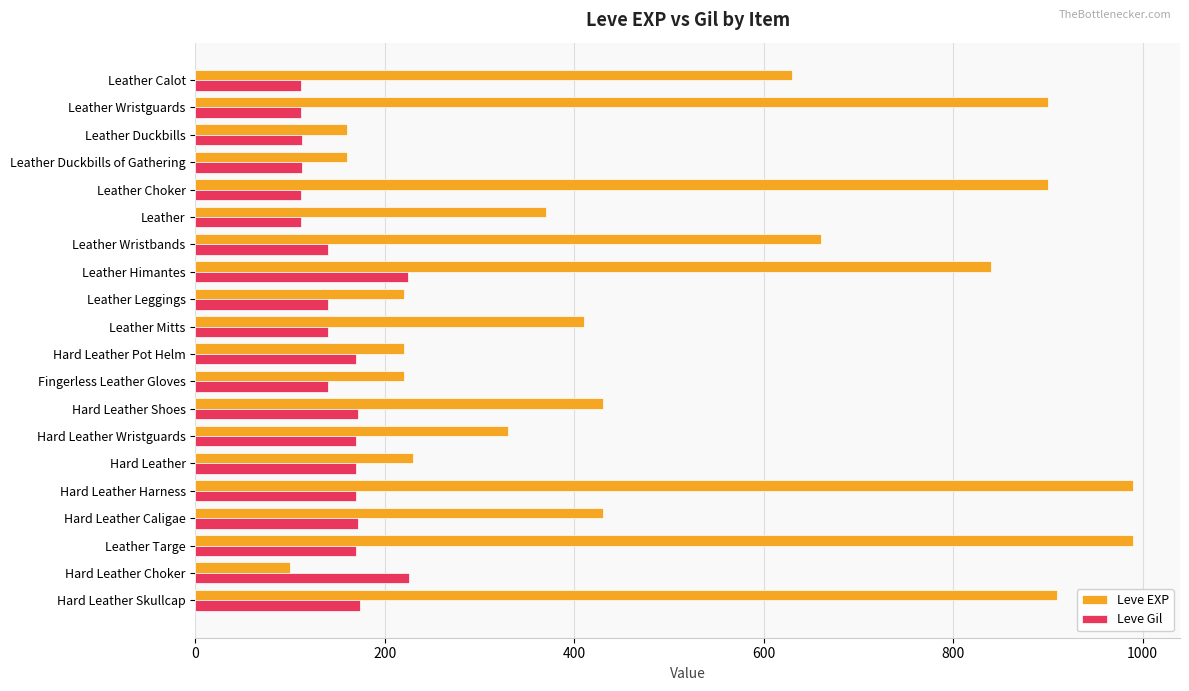

What is the difference between the maximum and minimum values in the Leve EXP series?

890